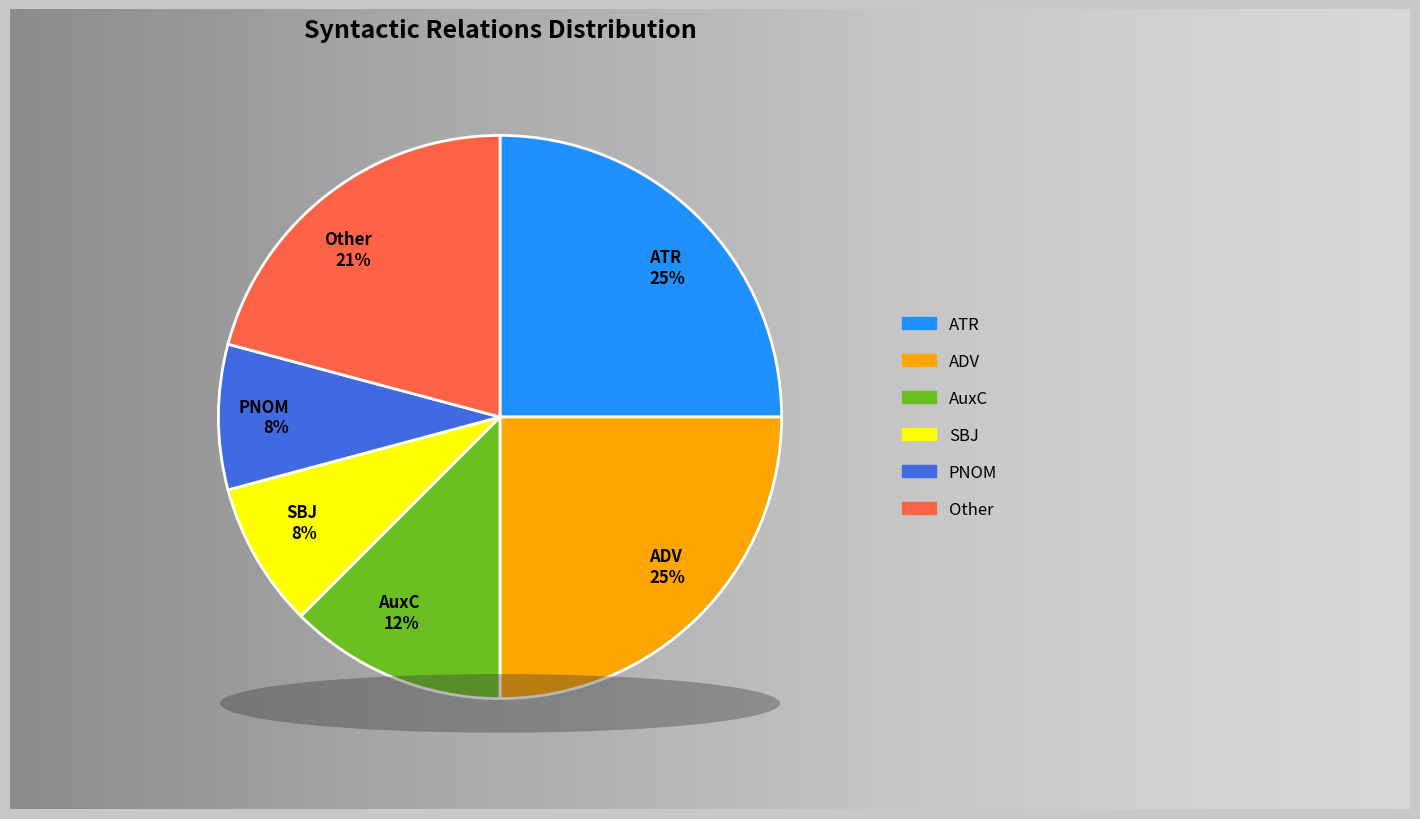

Between AuxC and ADV, which is larger?

ADV